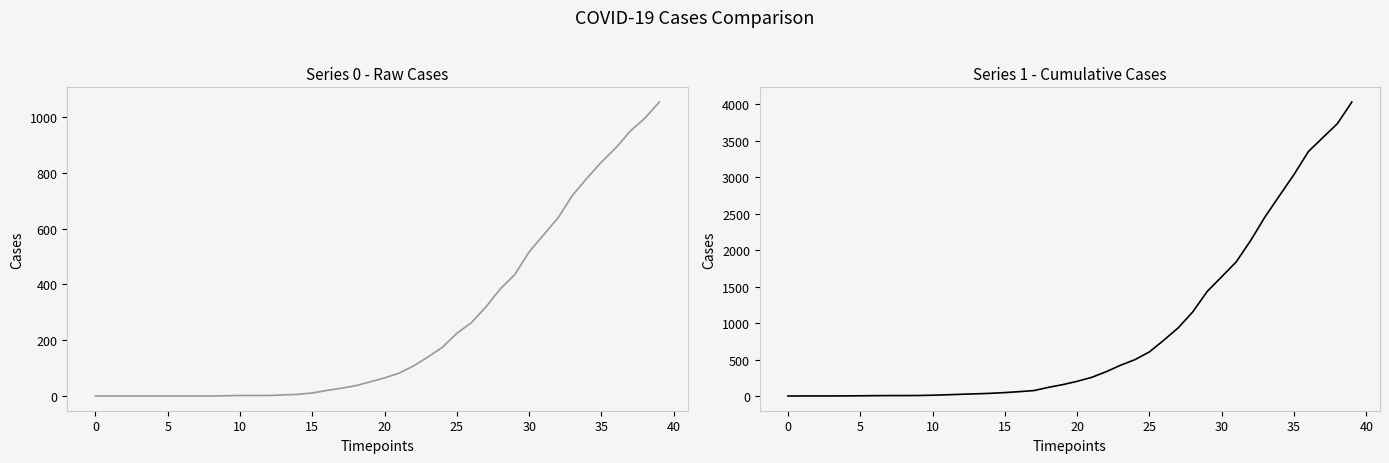

Rank the series by their maximum value, from lowest to highest.

Series 0, Series 1